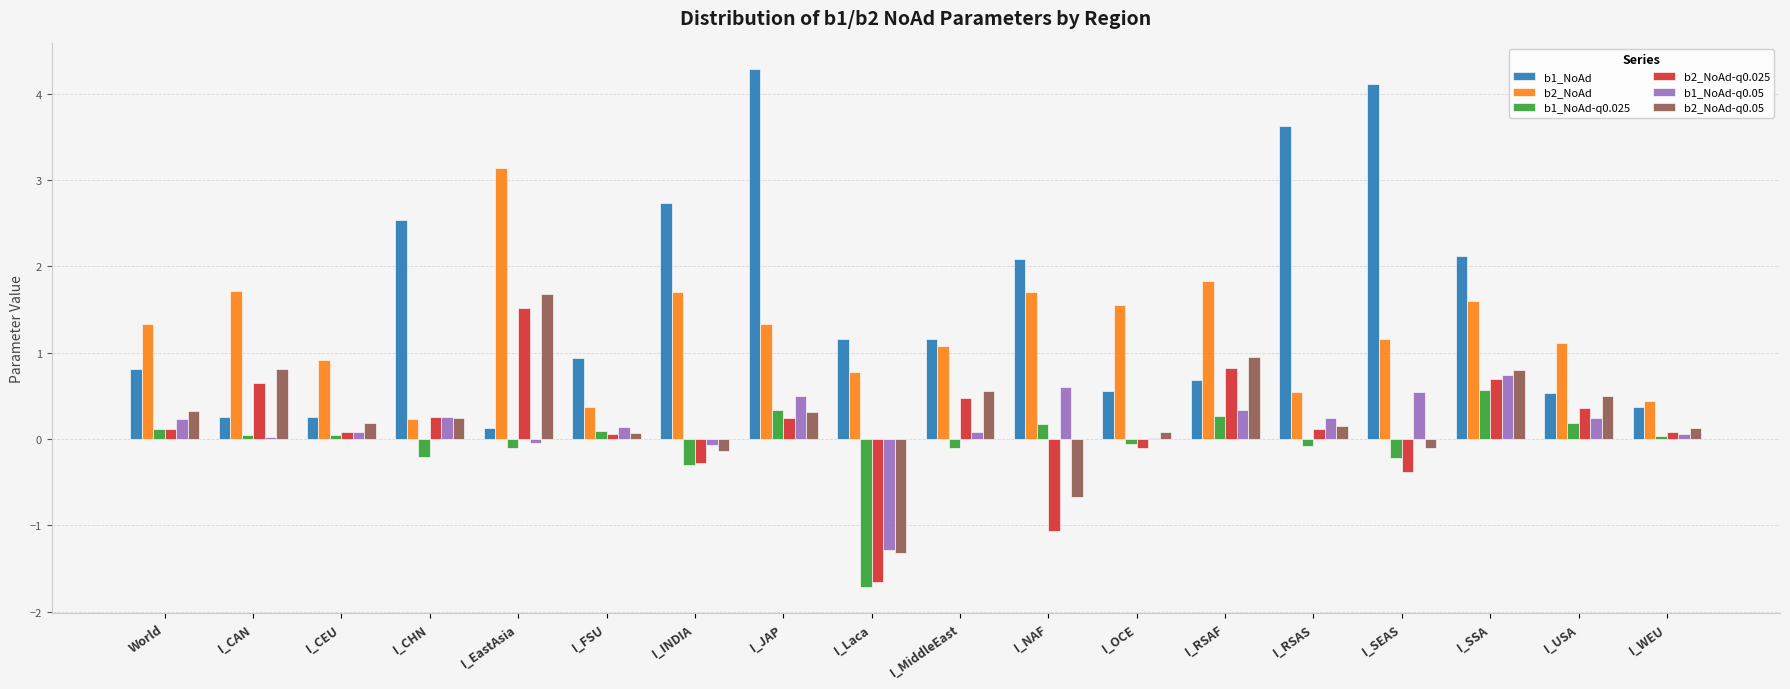

Does the chart contain stacked bars?

No